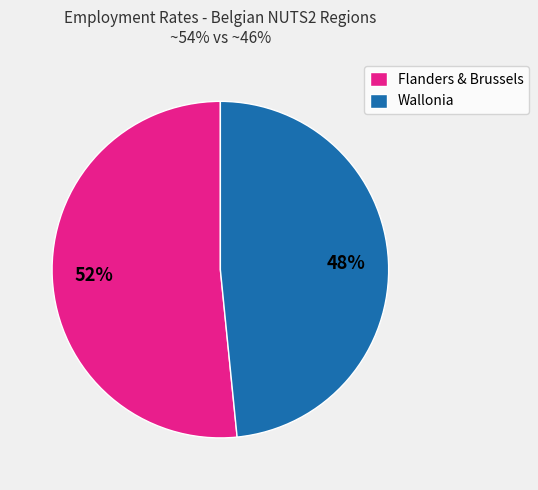

Does any single category account for the majority?

Yes